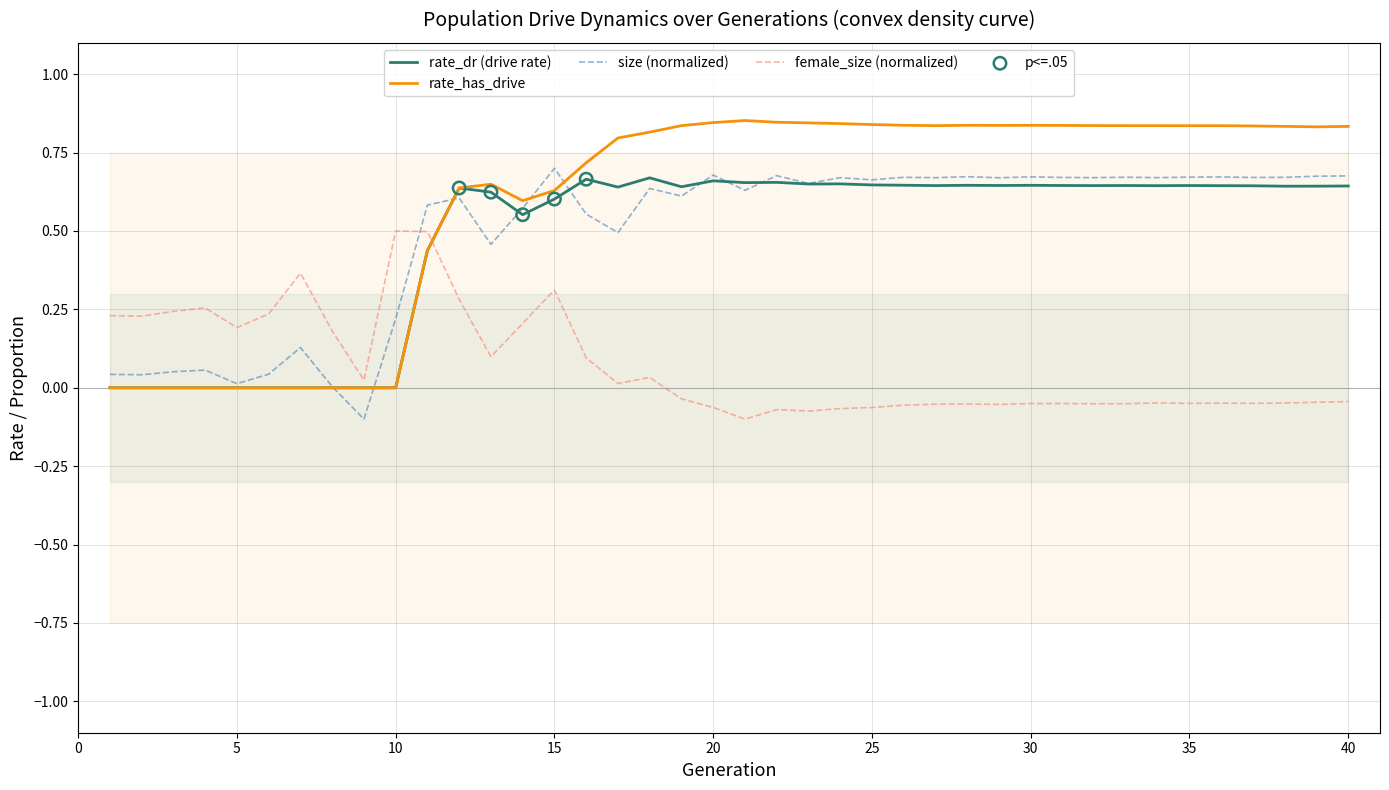

The value of rate_dr (drive rate) at 30 is 0.2. True or false?

False